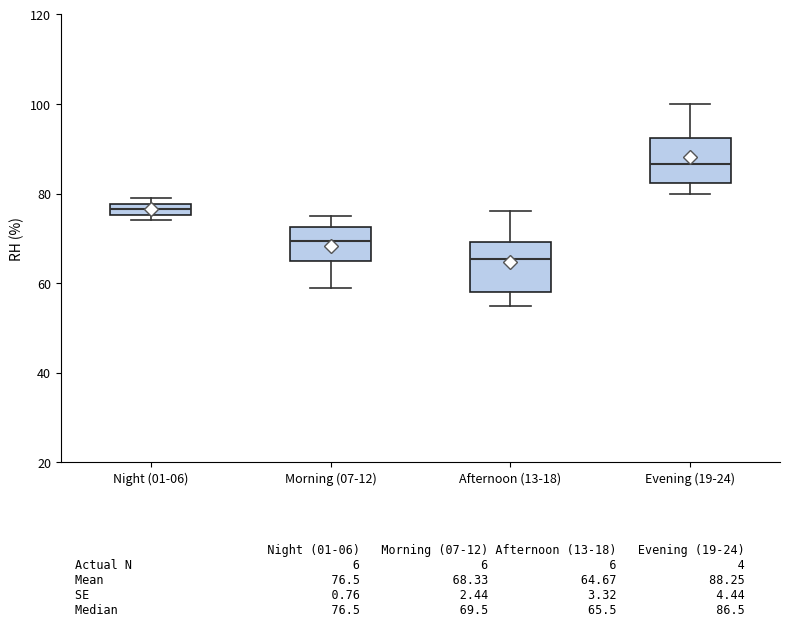

Which box has the lowest median line?

Afternoon (13-18)